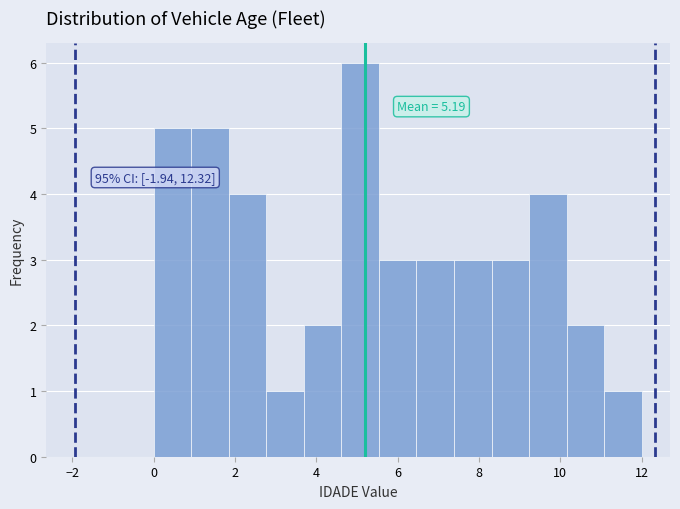

Over which range of the x-axis is the bar tallest?

4.6 to 5.6